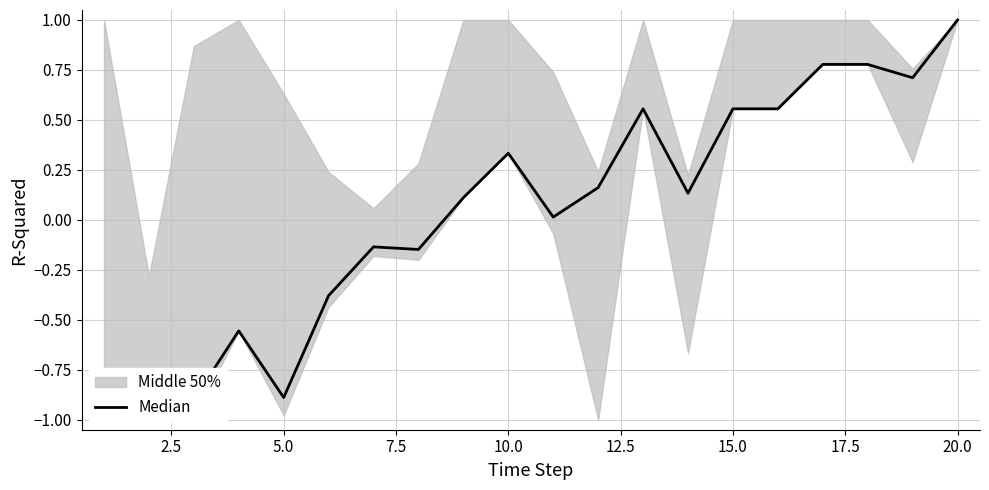

Is it true that the value at 7.5 is -0.1?

False